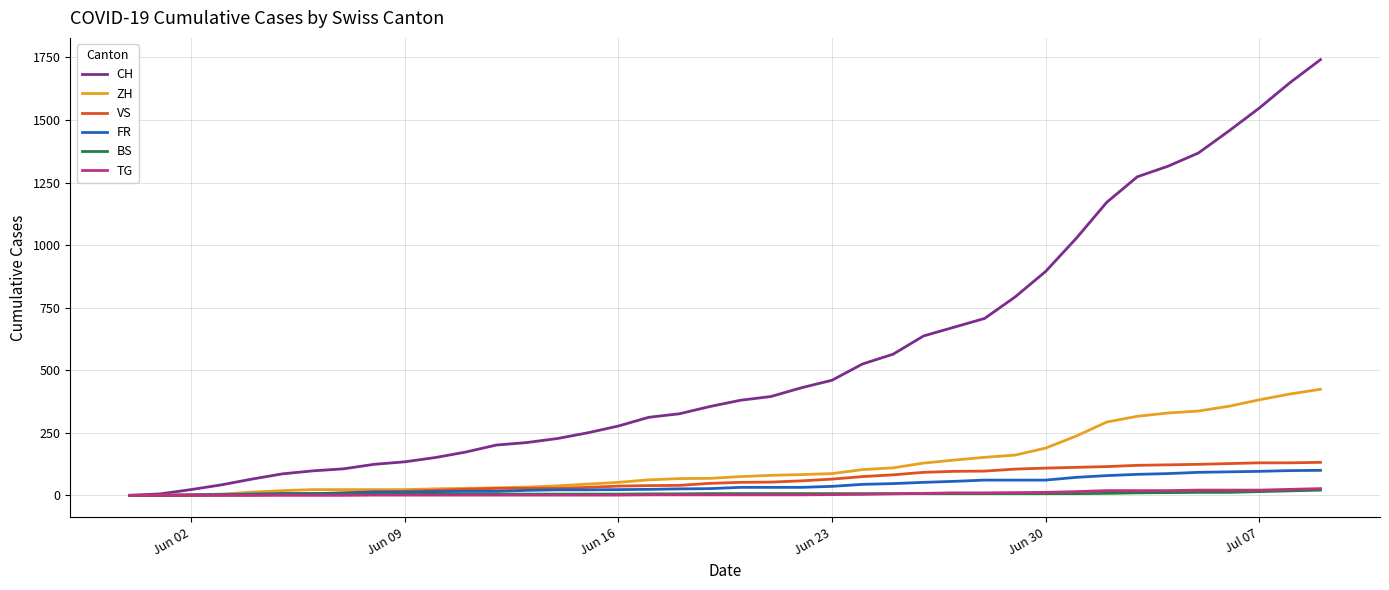

Which series has the largest range (max minus min)?

CH